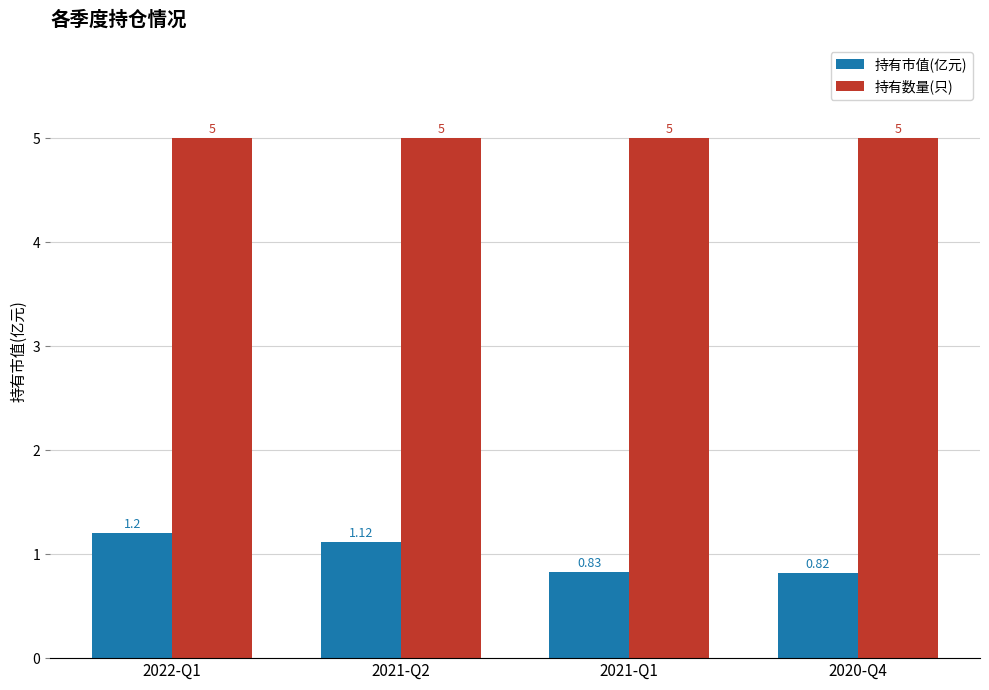

Rank the series by their average value, from highest to lowest.

持有数量(只), 持有市值(亿元)